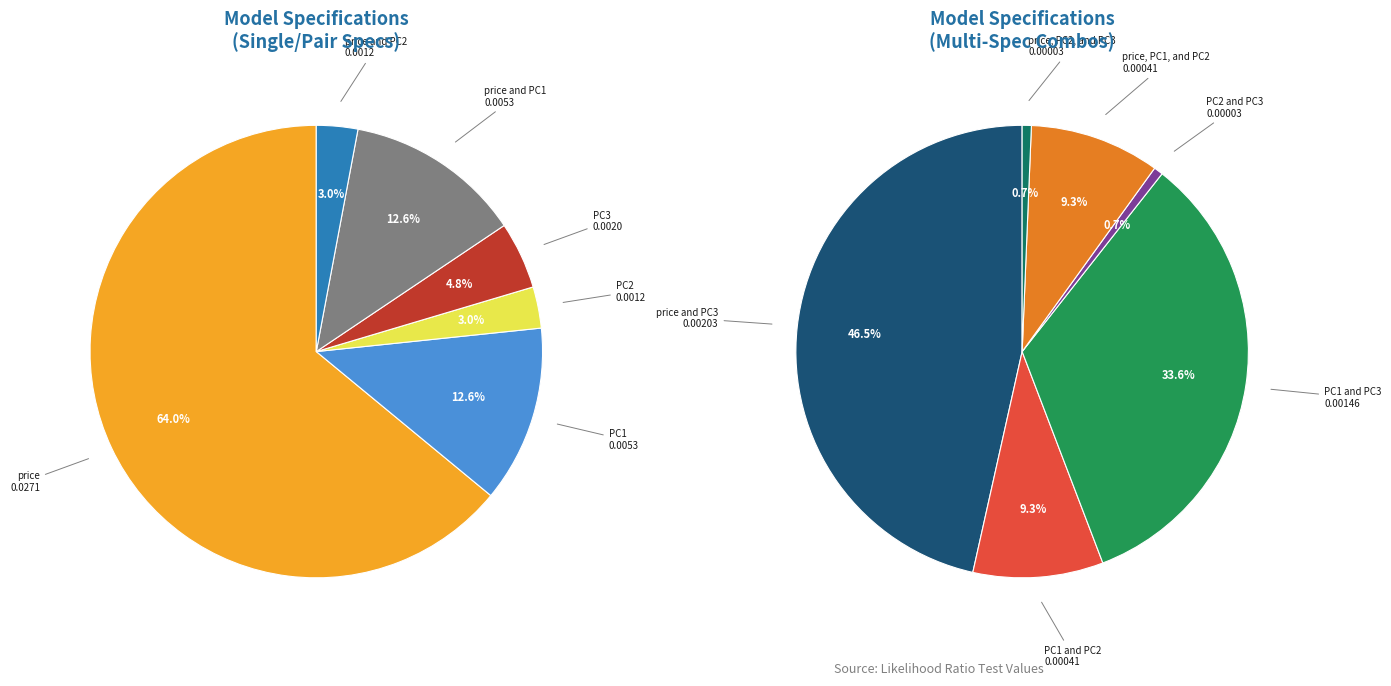

Which category accounts for the majority?

price